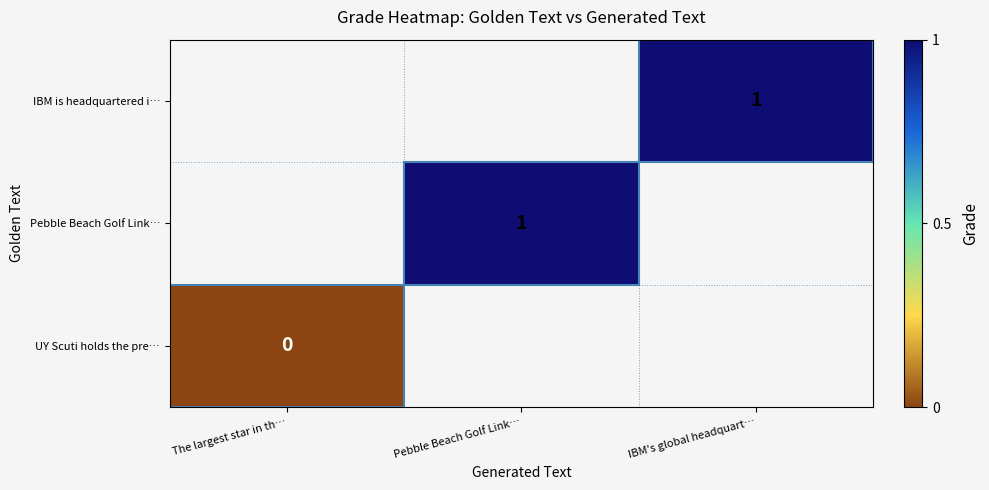

The IBM is headquartered i… series shows 1 at IBM's global headquart…. True or false?

True